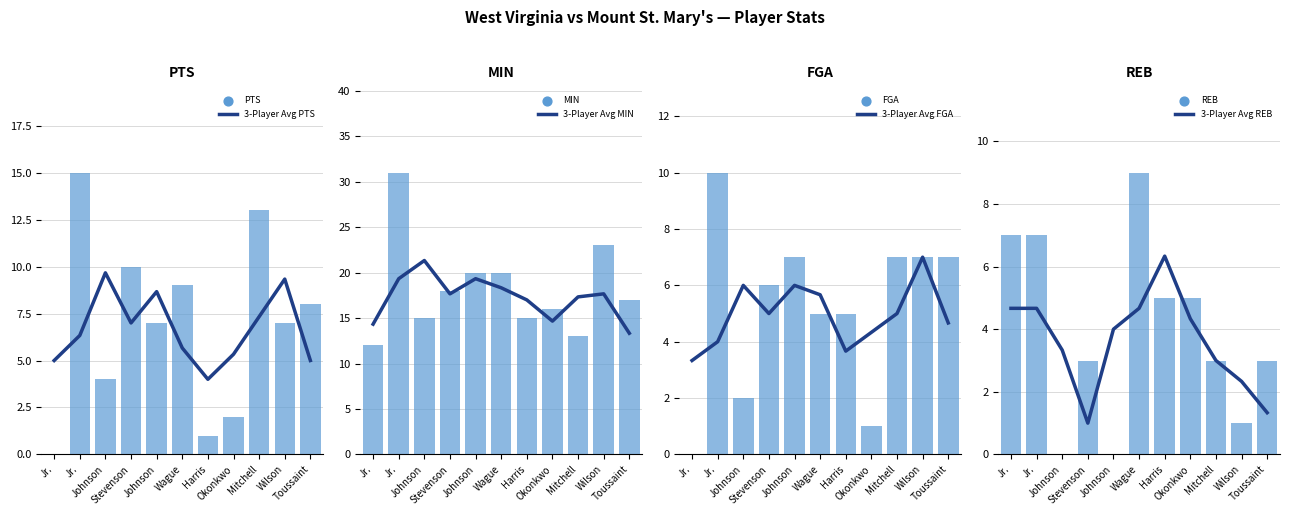

At which category is the sum across all series the highest?

Jr.